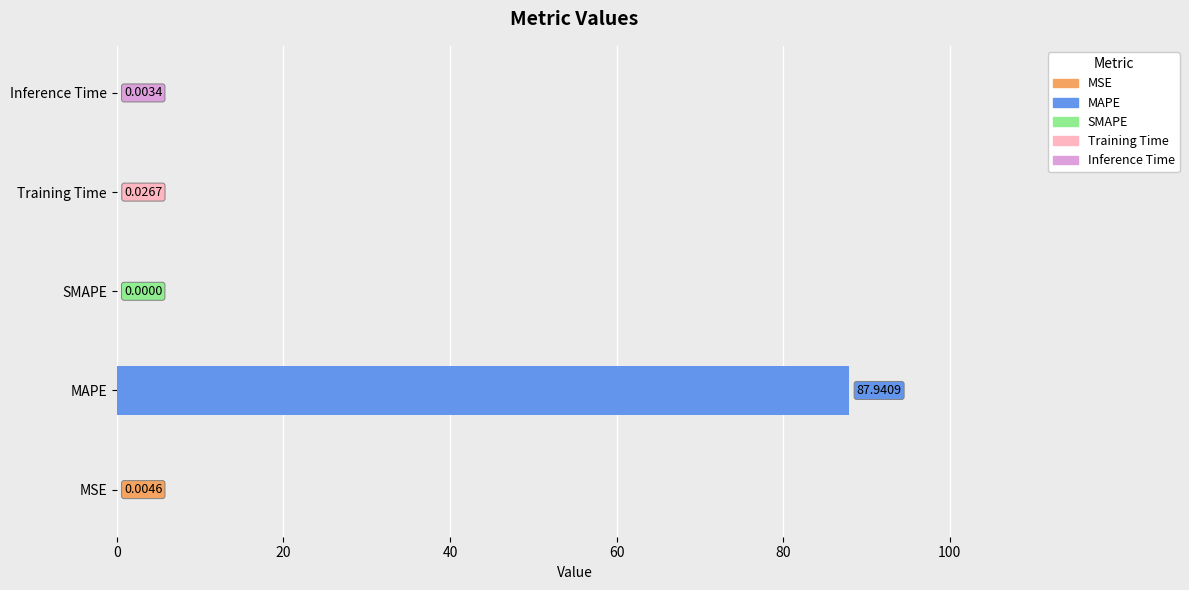

How many values are above zero?

4